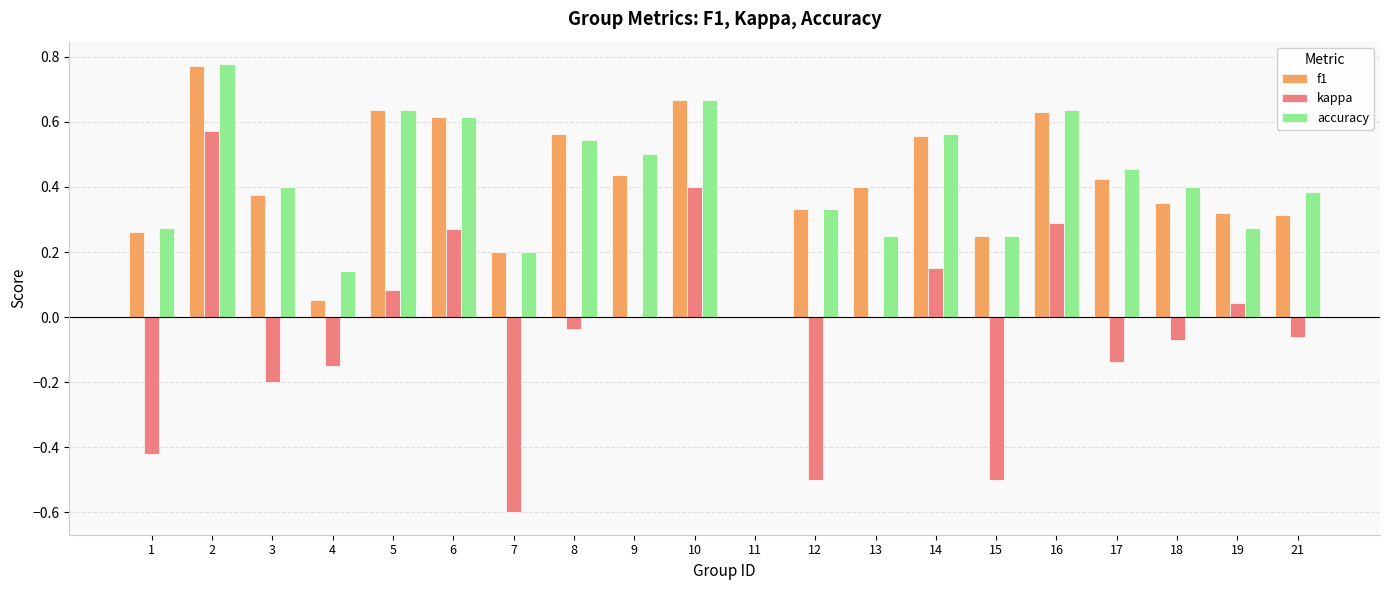

Which category has the highest value across all series?

2